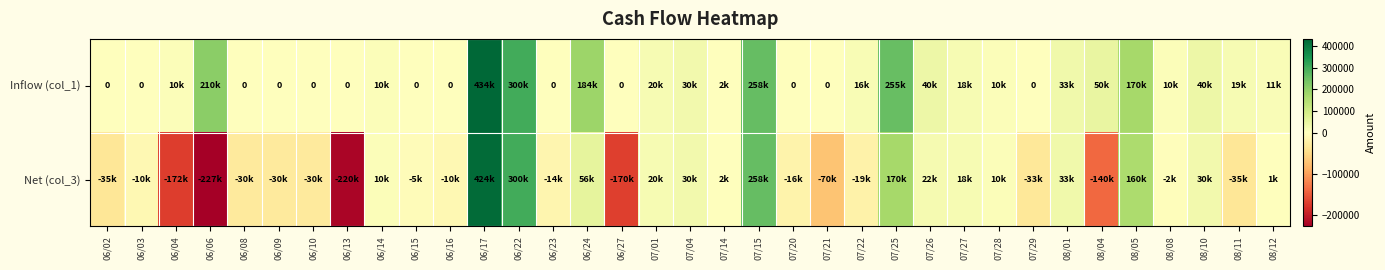

Which series has the largest range (max minus min)?

Net (col_3)